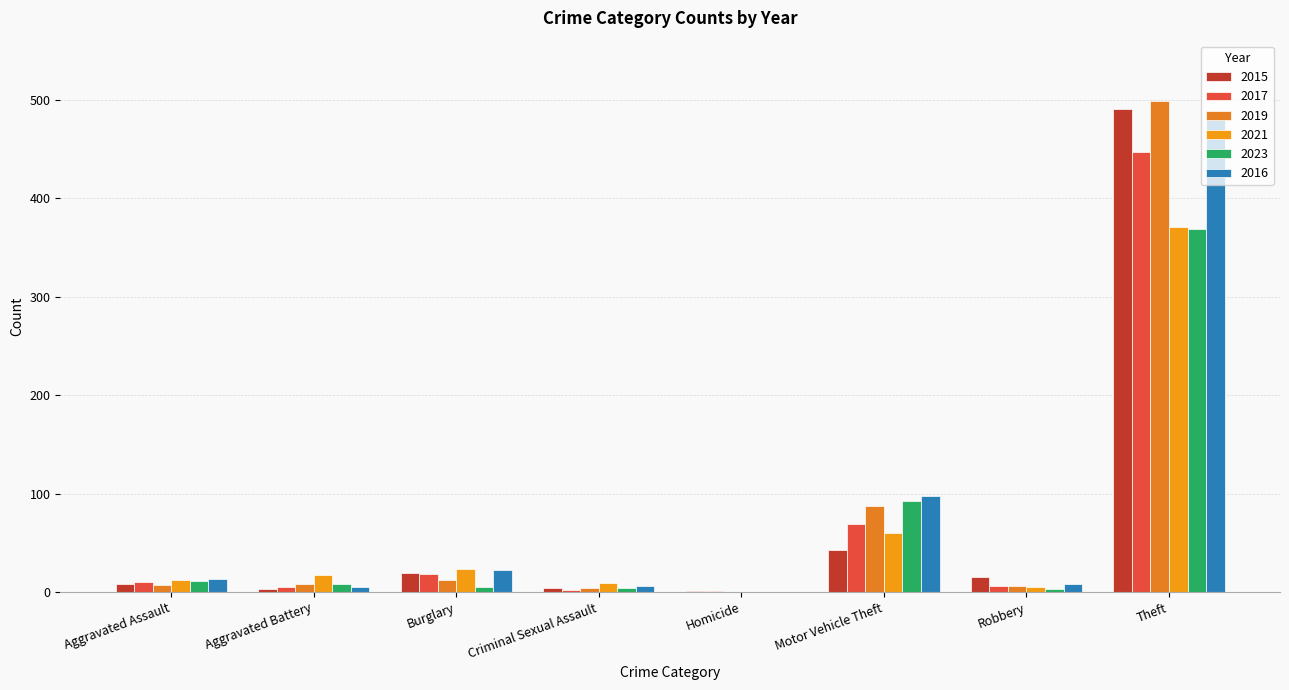

What position from the left is Aggravated Battery?

2